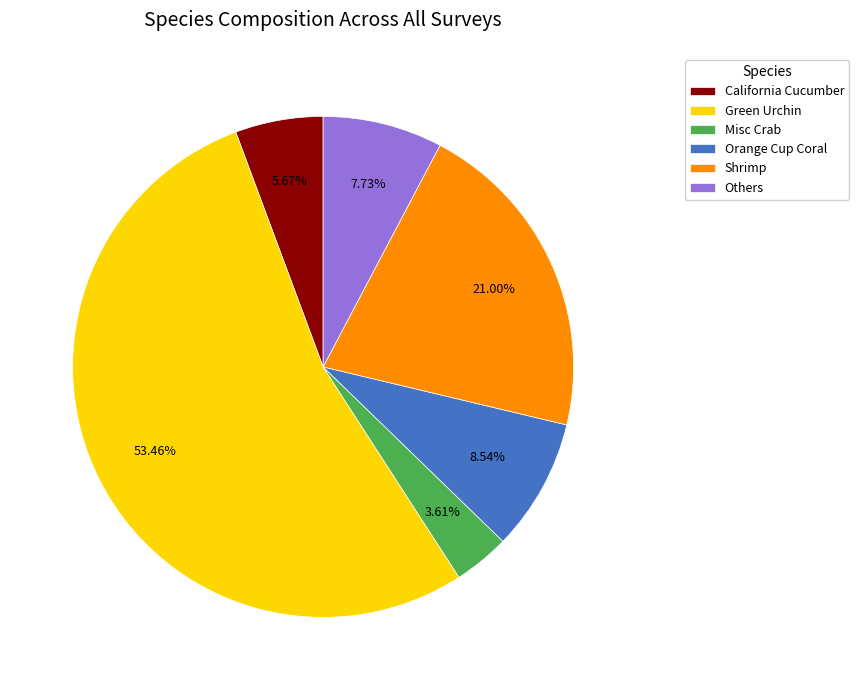

Approximately how many times larger is the value at Orange Cup Coral compared to California Cucumber?

1.5